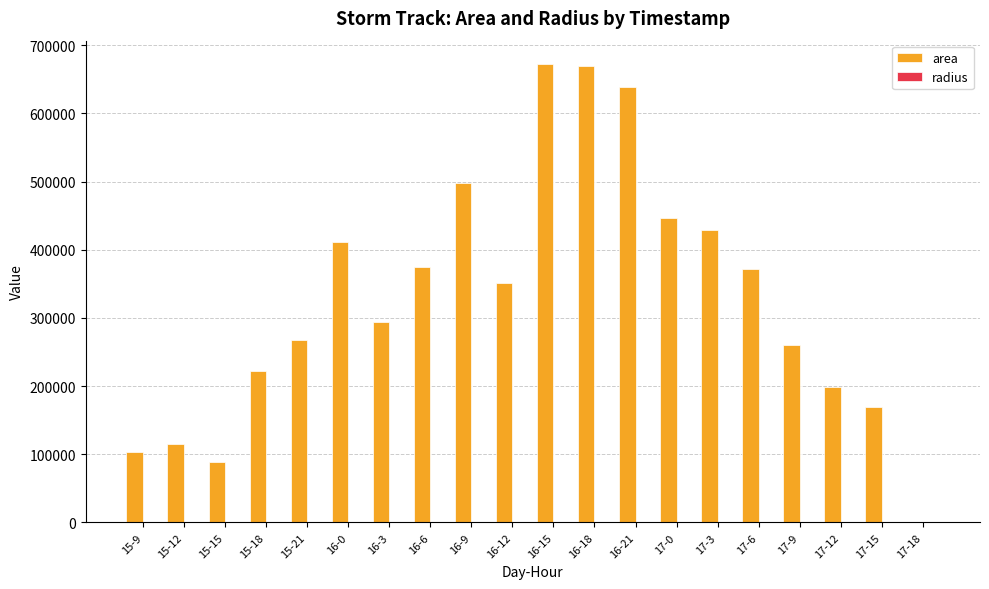

How many groups of bars are there?

20